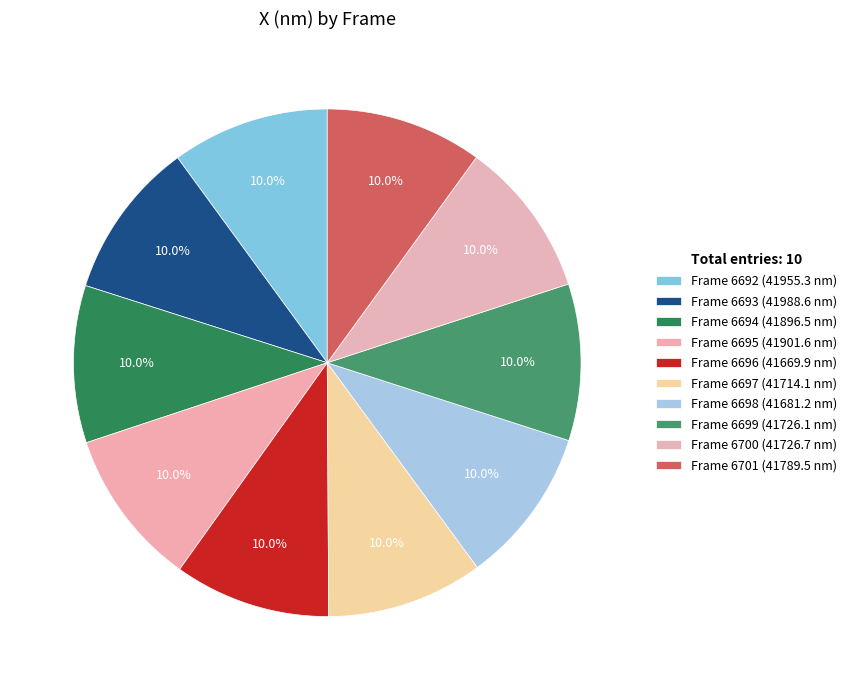

How many slices are in this pie chart?

10